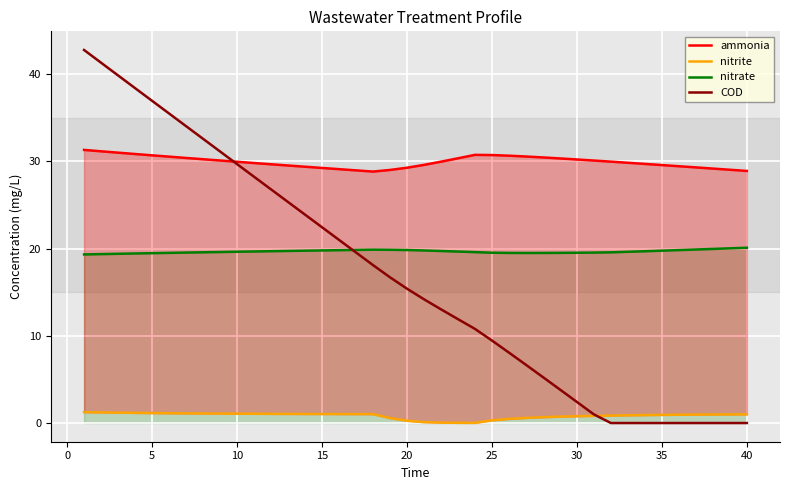

The nitrate series shows 6.3 at 10. True or false?

False